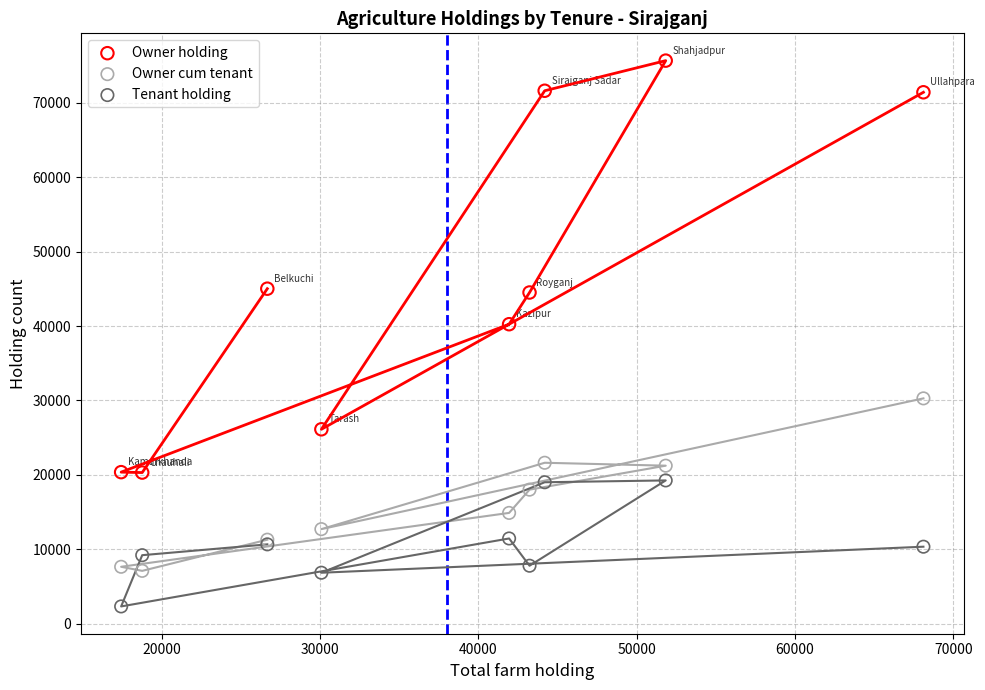

What is the X range (max minus min) for the scatter plot?

50658